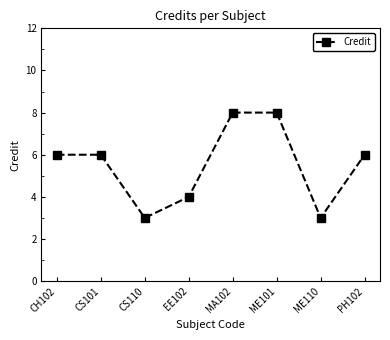

What is the sum of all values?

44